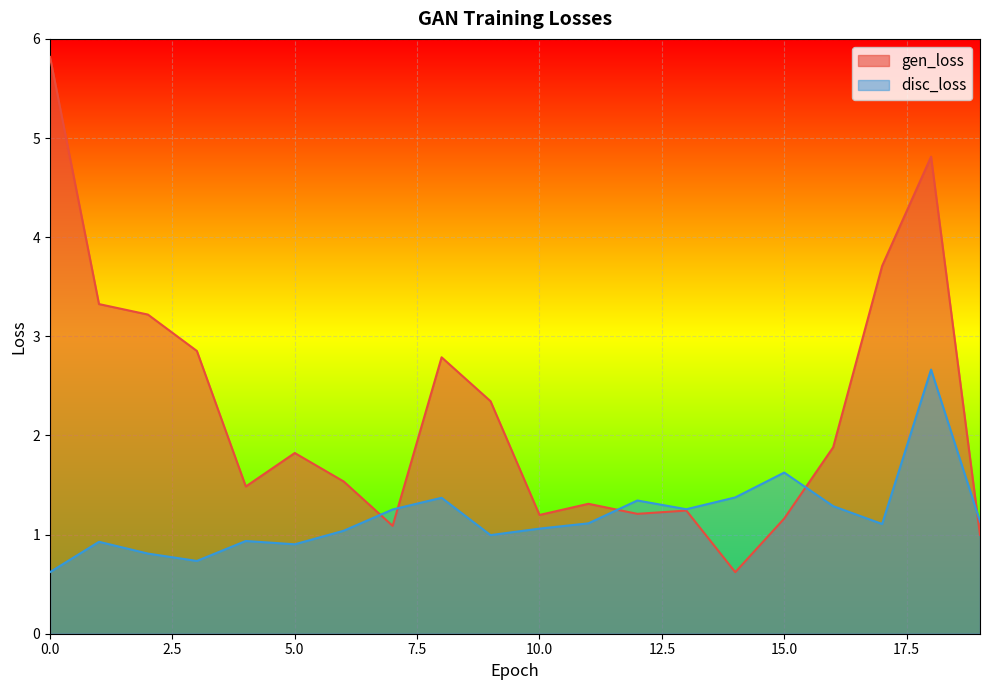

Reading left to right, extract all data points from this chart.

gen_loss: 5.8	3.3	3.2	2.9	1.5	1.8	1.5	1.1	2.8	2.3	1.2	1.3	1.2	1.2	0.6	1.2	1.9	3.7	4.8	1.0
disc_loss: 0.6	0.9	0.8	0.7	0.9	0.9	1.0	1.3	1.4	1.0	1.1	1.1	1.3	1.3	1.4	1.6	1.3	1.1	2.7	1.1